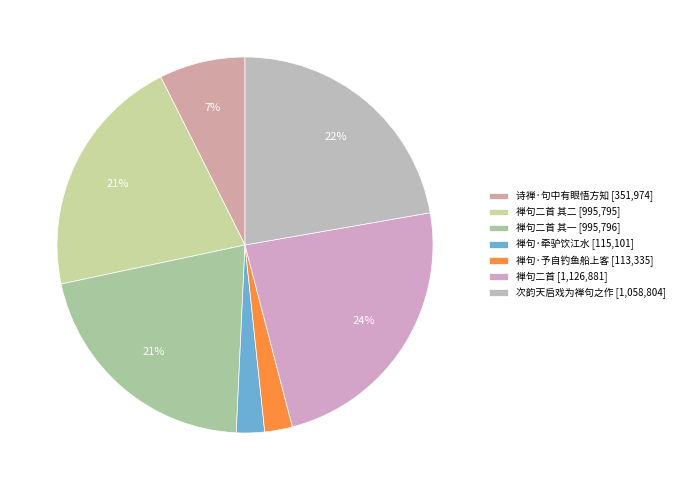

How many slices are in this pie chart?

7